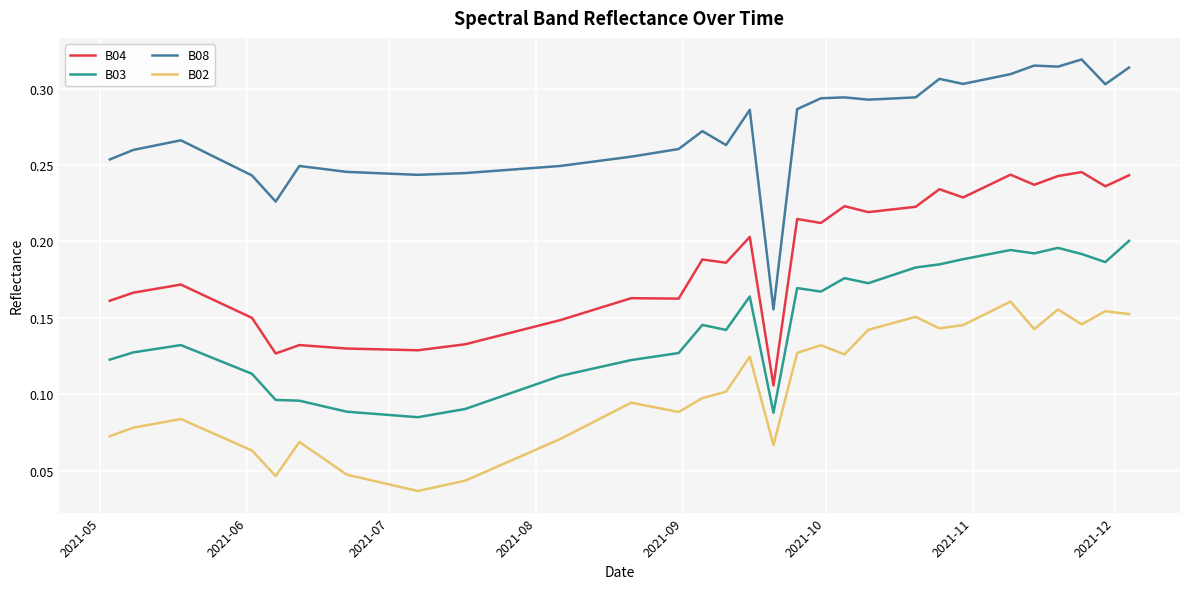

True or false: B08 and B04 cross at least once.

False